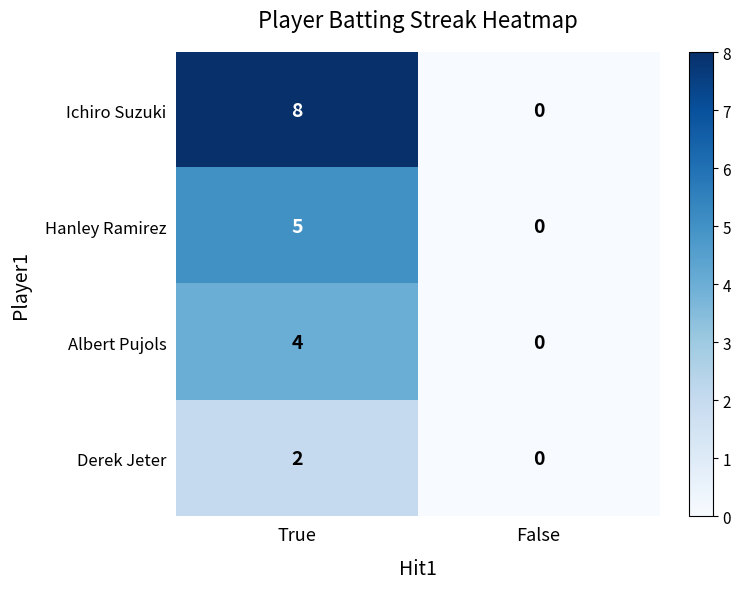

Reading left to right, list all the values displayed in this chart.

Ichiro Suzuki: 8	0
Hanley Ramirez: 5	0
Albert Pujols: 4	0
Derek Jeter: 2	0